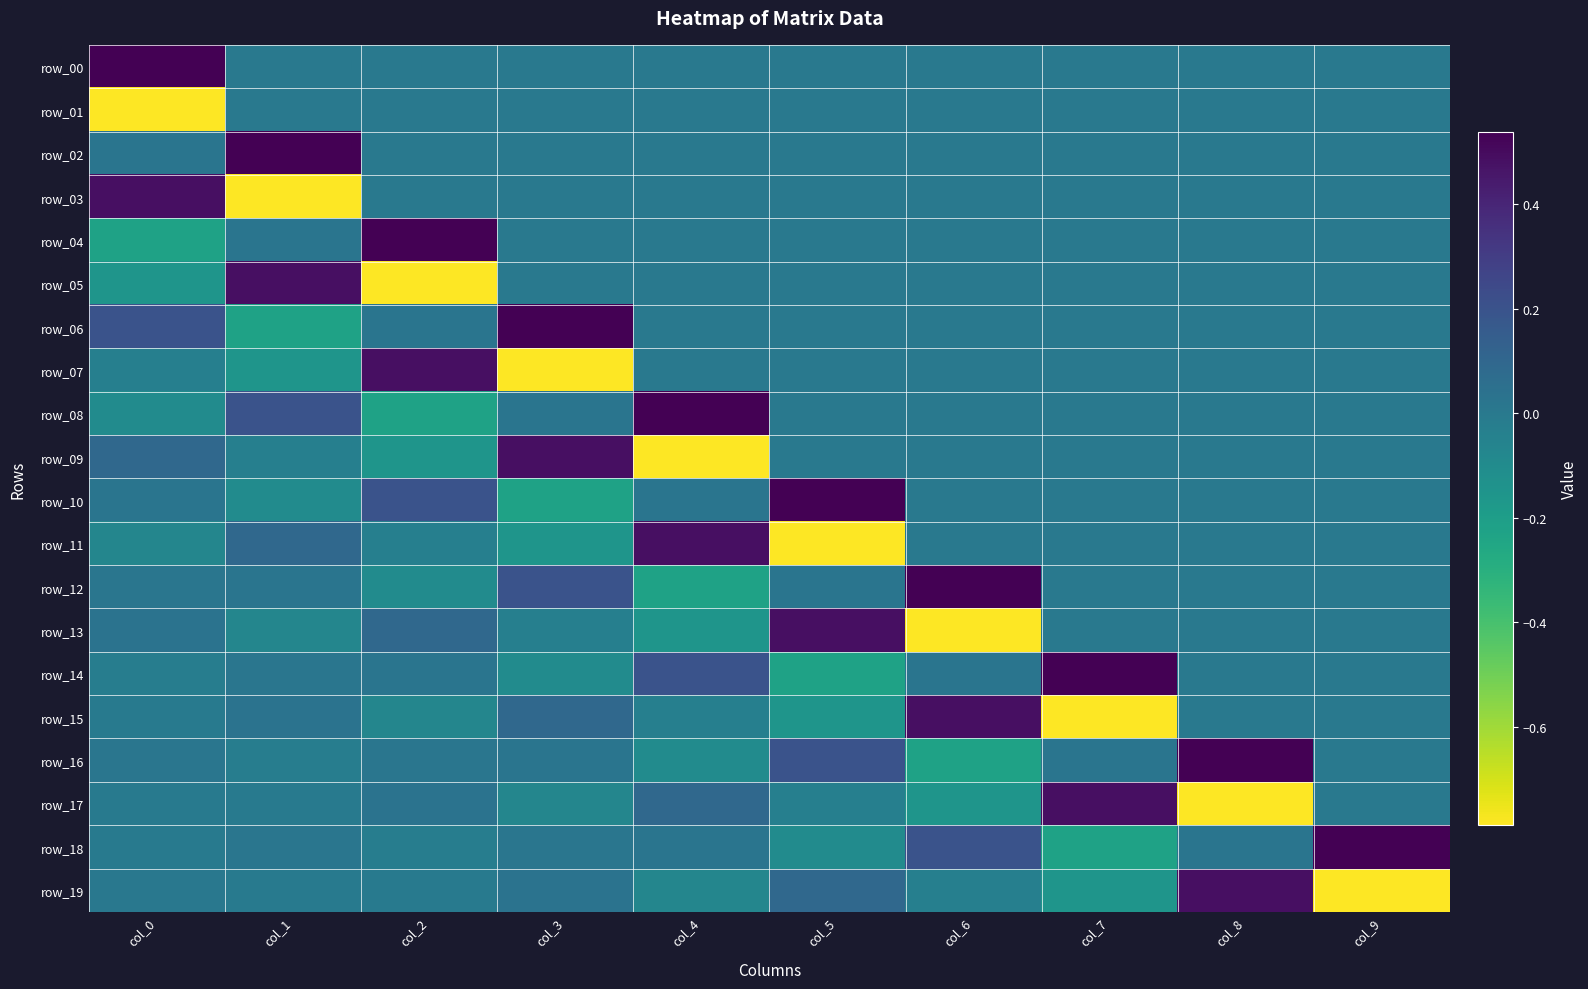

The value of row_19 at col_1 is -0.0. True or false?

True